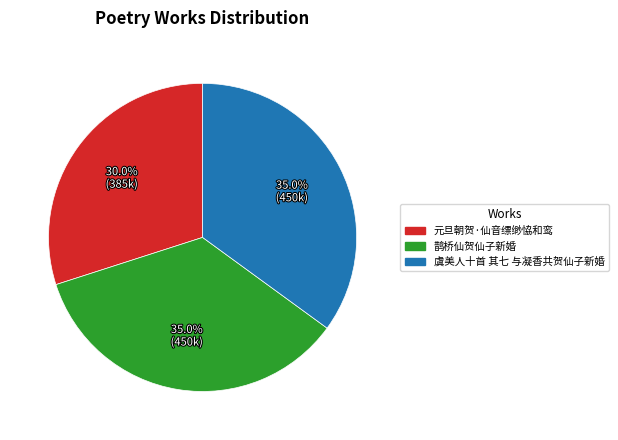

The 鹊桥仙贺仙子新婚 slice represents 35% of the pie. True or false?

True